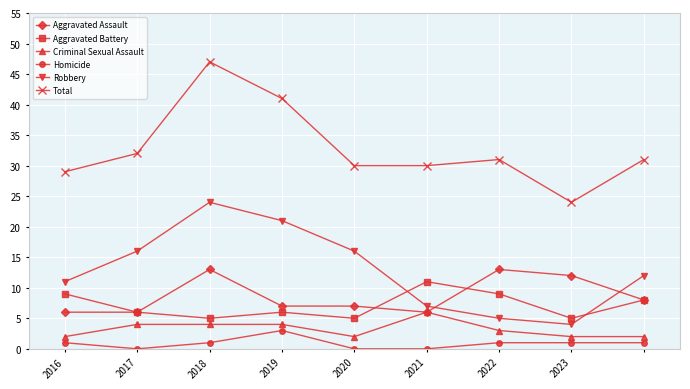

Which series has the largest total across all categories?

Total